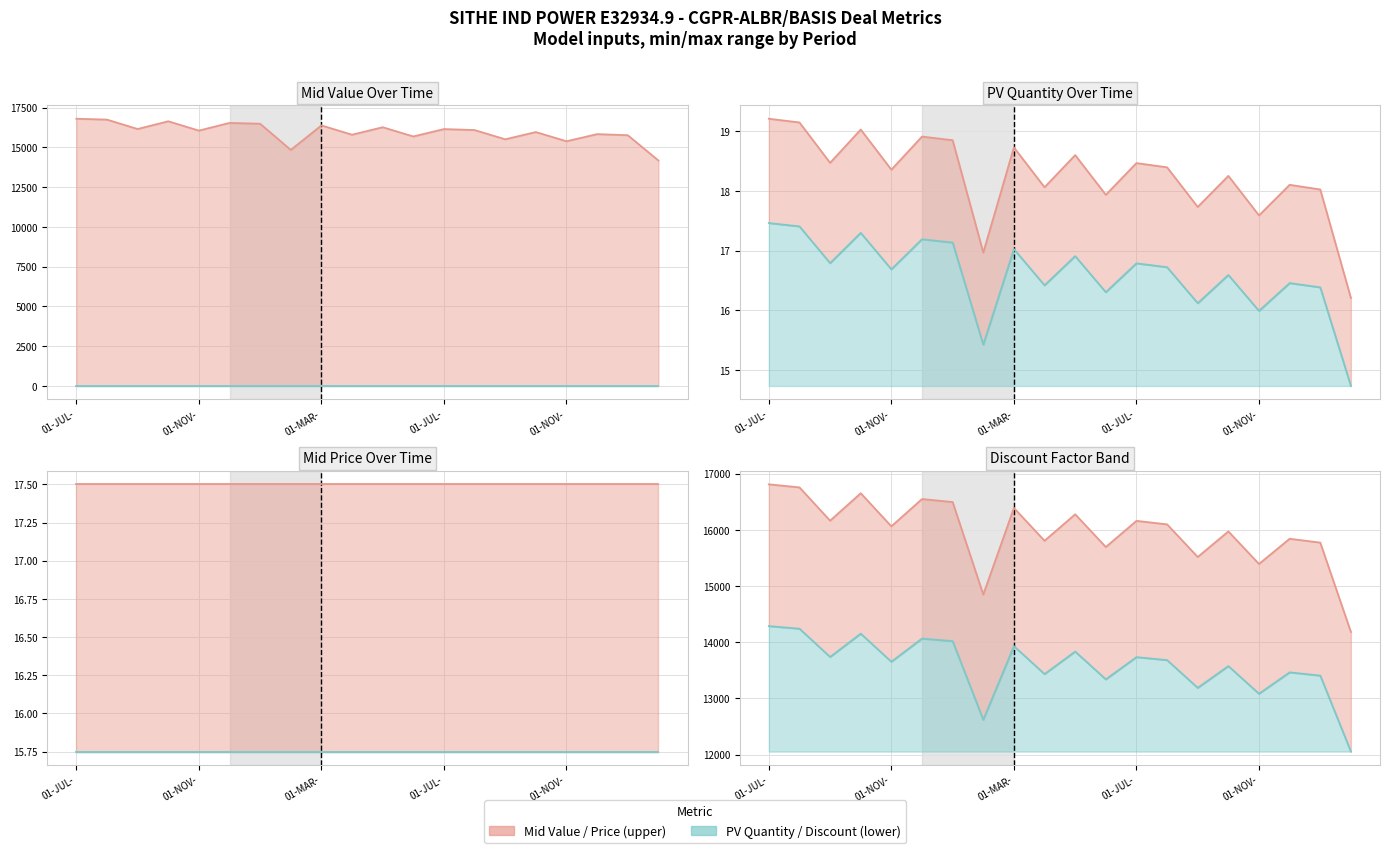

Does the chart display data point markers on the line(s)?

No